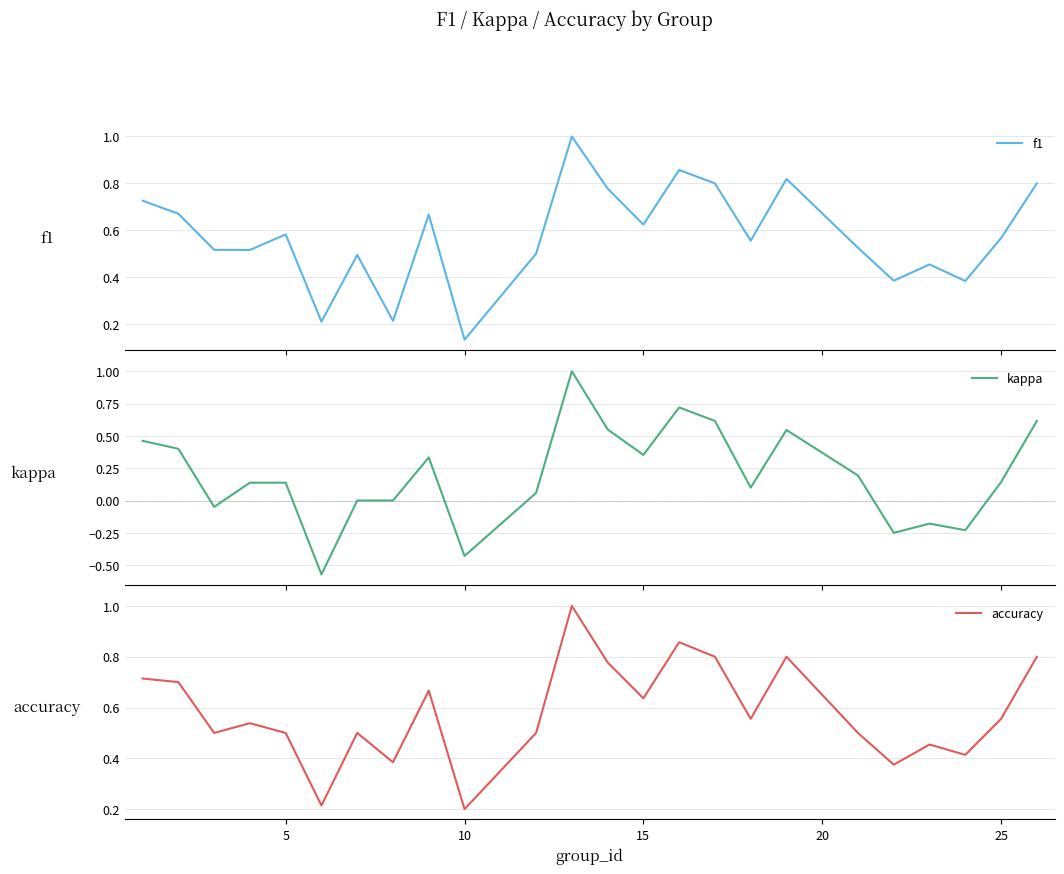

What is the highest value of the f1 series?

1.0